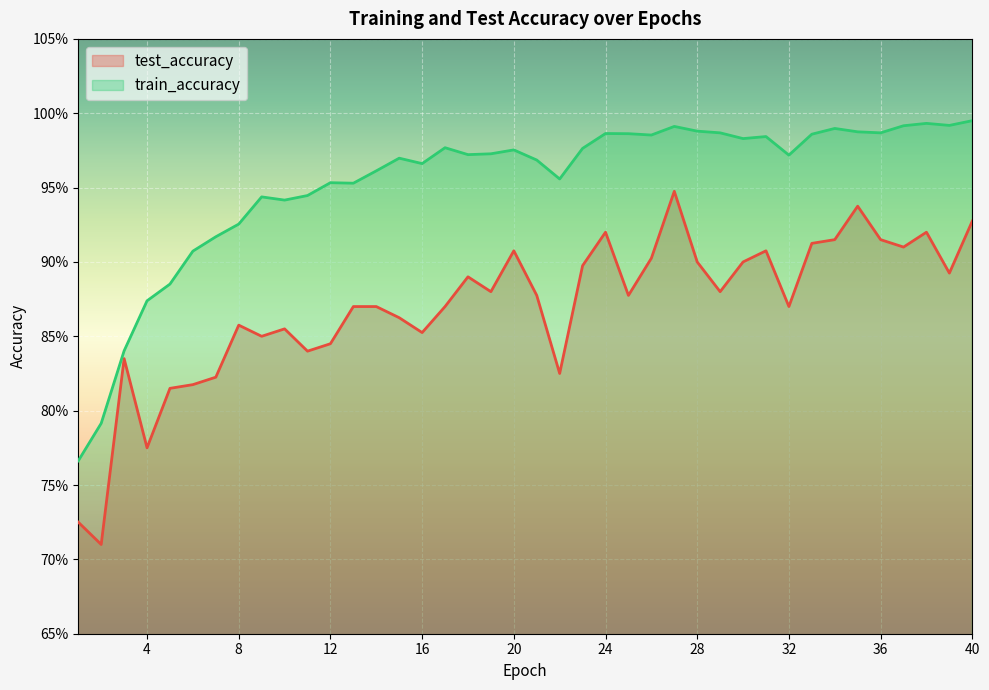

List the series in order of their overall mean, highest first.

train_accuracy, test_accuracy